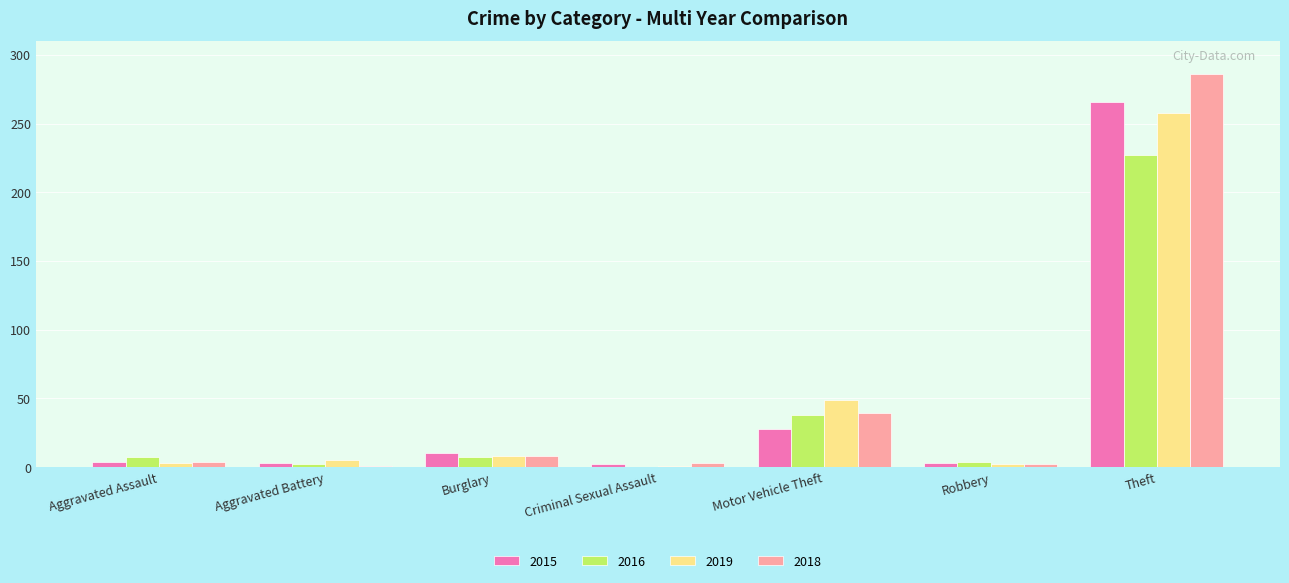

Are the bars grouped side by side (vs. stacked)?

Yes